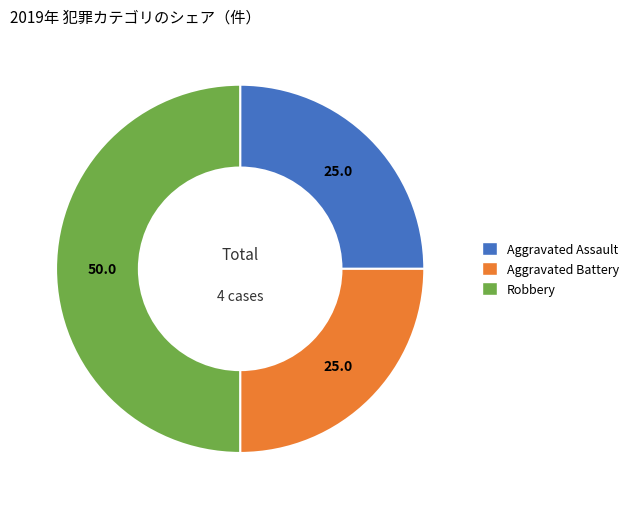

Count the number of slices in the pie.

3